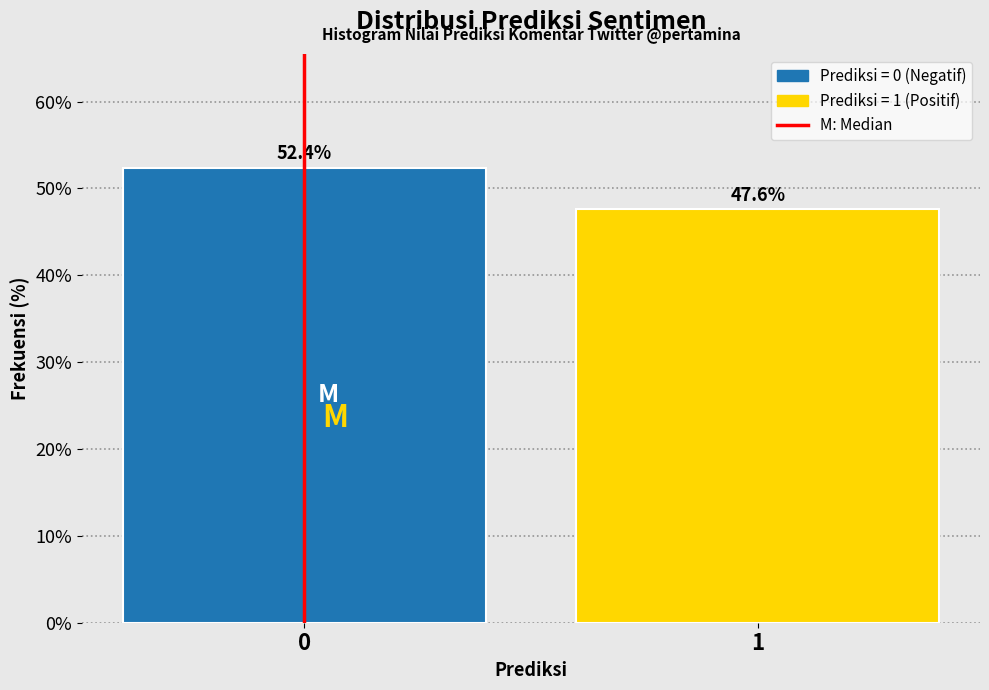

Reading right to left, transcribe all the data shown in this chart.

47.6	52.4